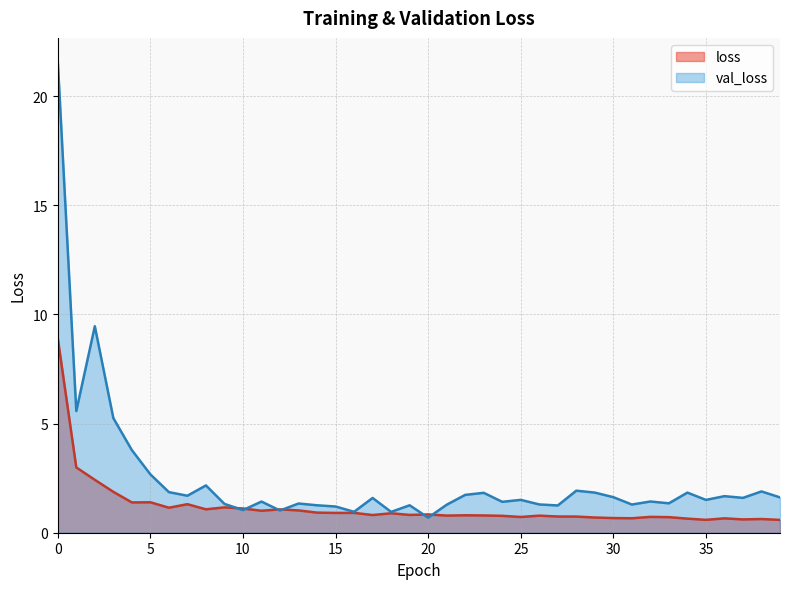

Rank the series by their maximum value, from highest to lowest.

val_loss, loss